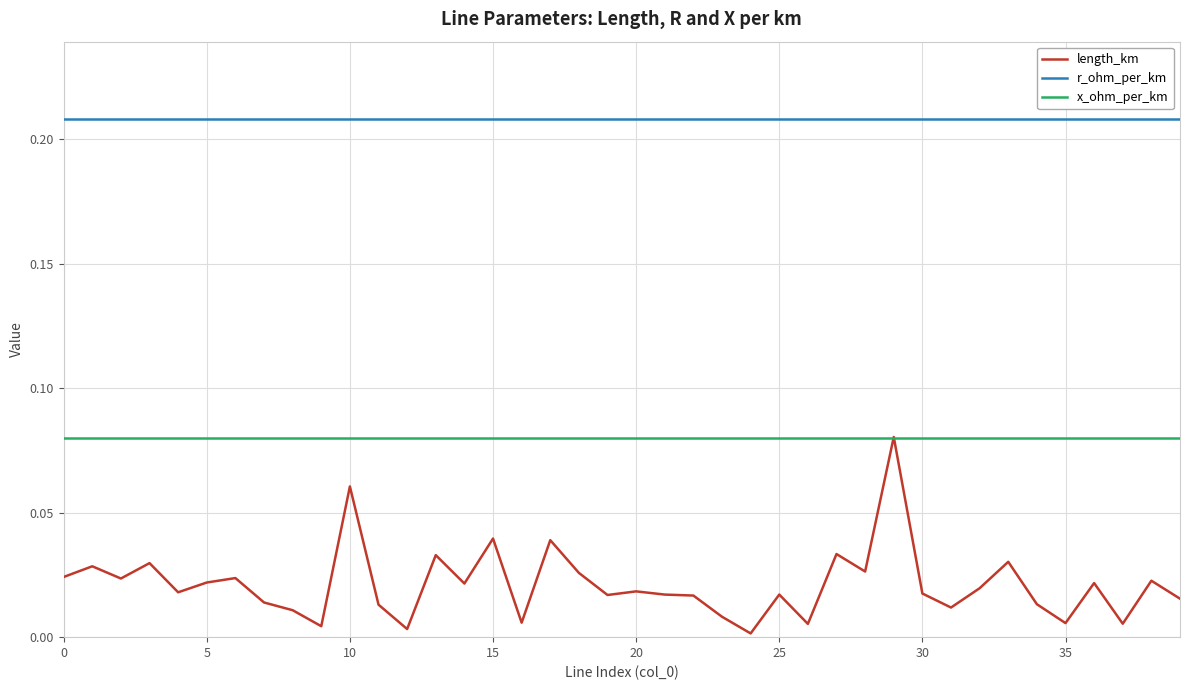

Which series has the widest spread of values?

length_km